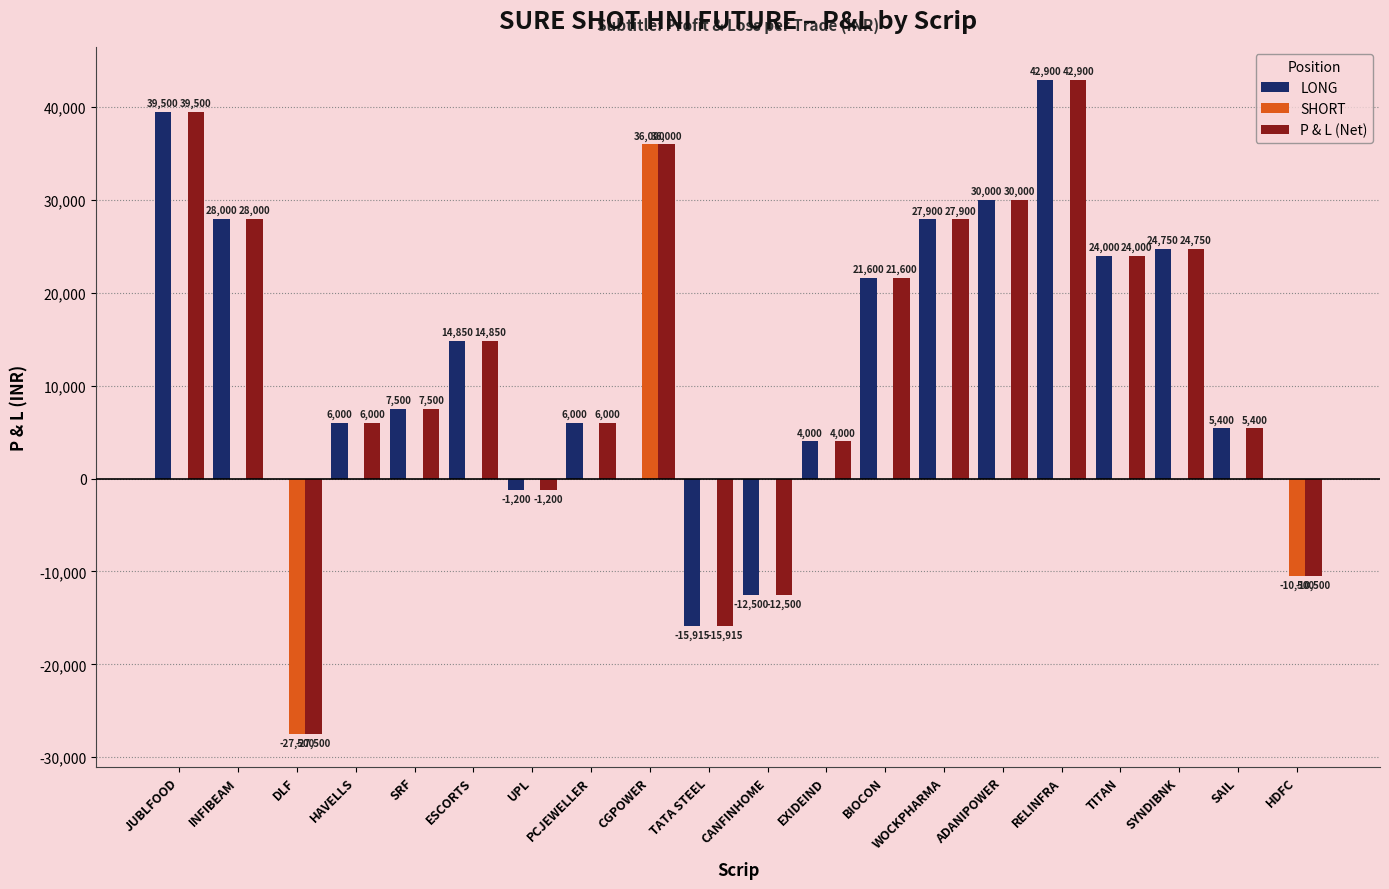

What is the sum of all P & L (Net) values?

250785